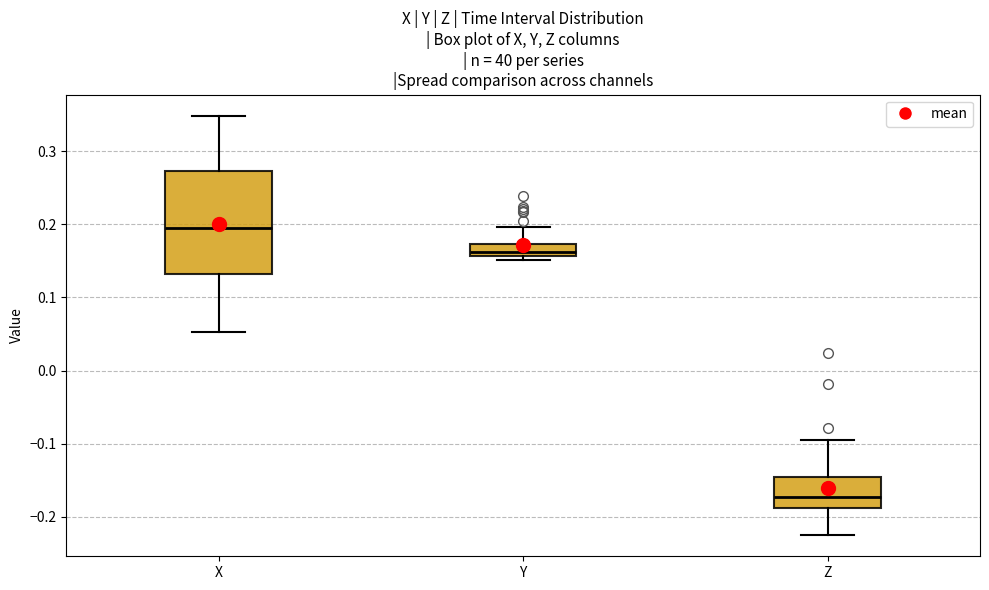

Reading left to right, read every box against the y-axis: the position of its median line, the range the box covers, and the ends of its whiskers. The values are not printed on the chart, so give them approximately, as read against the axis.

X: median 0.20, box 0.13 to 0.27, whiskers 0.05 to 0.35
Y: median 0.16 (inside the box), box 0.16 to 0.17, whiskers 0.15 to 0.20
Z: median -0.17, box -0.19 to -0.15, whiskers -0.23 to -0.09